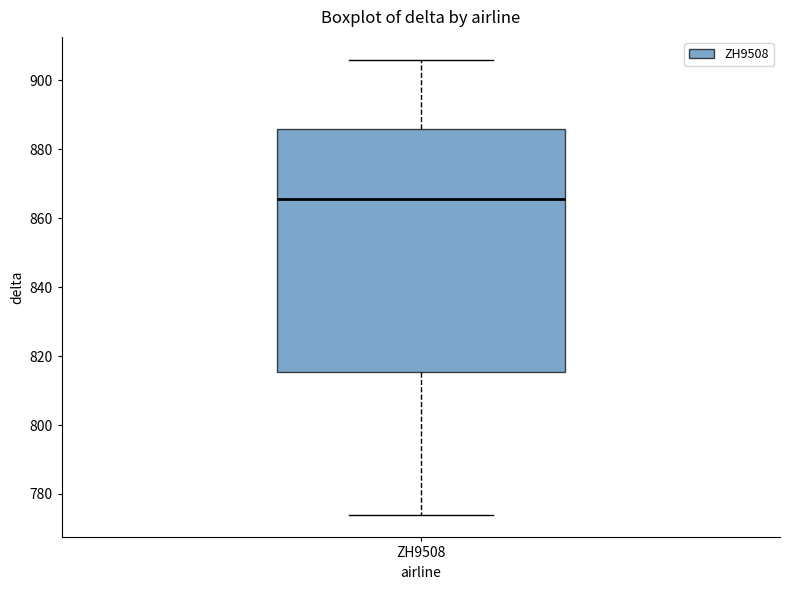

Transcribe this box plot: give where the median line is, the range the box spans, and where the two whiskers end, as read against the y-axis. The values are not printed on the chart, so give them approximately, as read against the axis.

median 866, box 816 to 886, whiskers 774 to 906